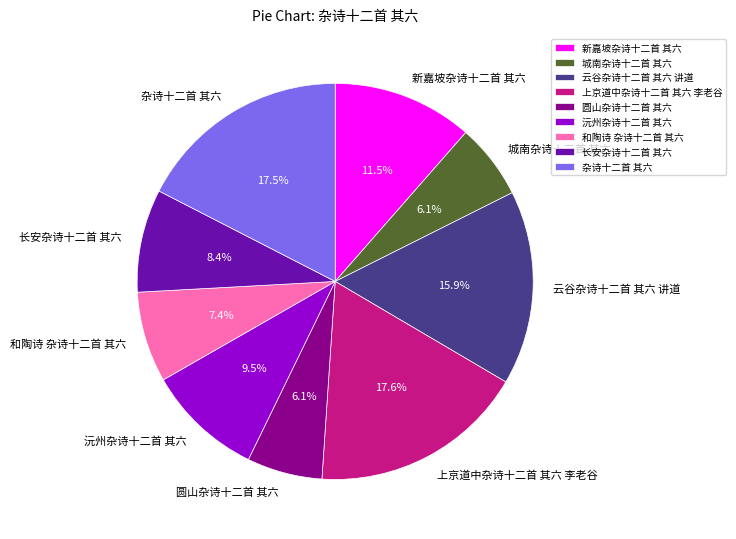

Is 长安杂诗十二首 其六 the majority of the pie?

No